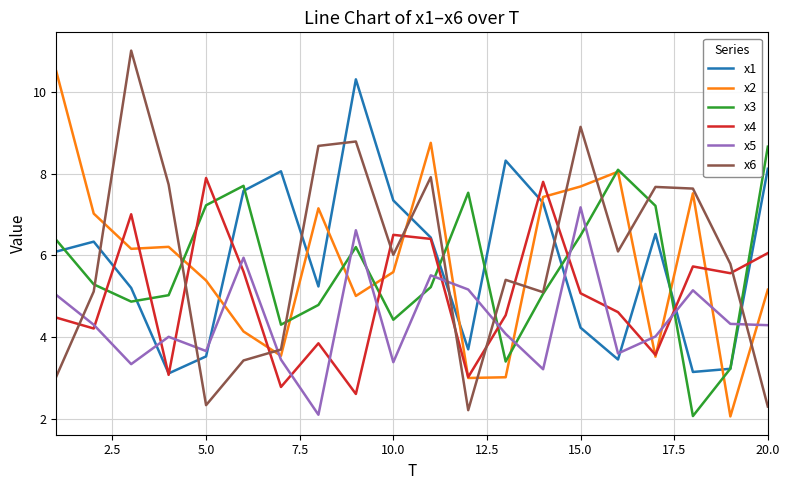

Which series has the largest total across all categories?

x6